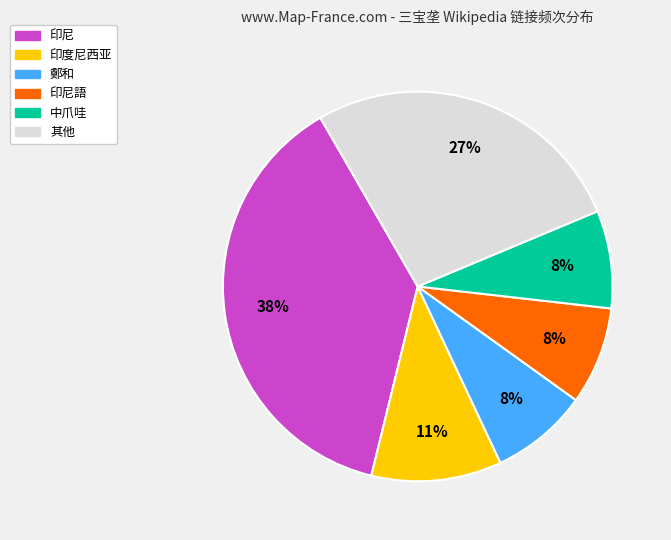

Which has a higher value, 印尼 or 印尼語?

印尼